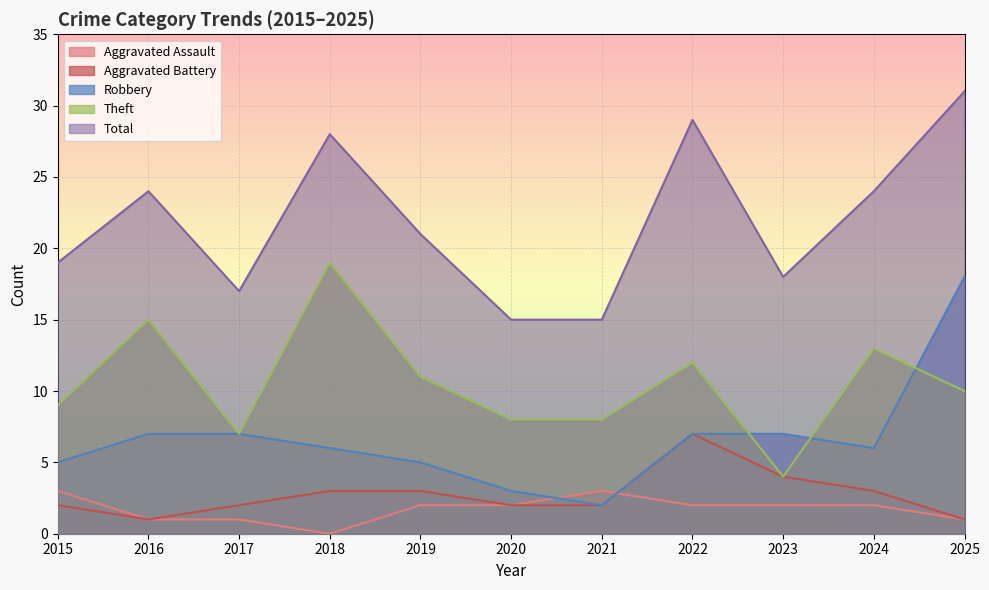

Which has a higher value, 2019 or 2023?

2019